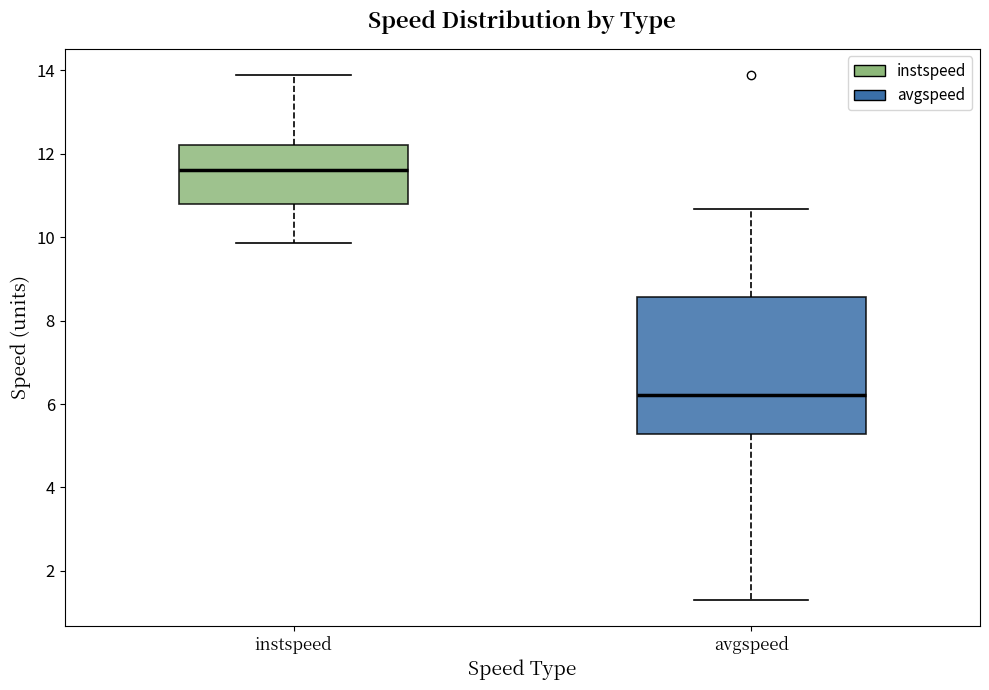

Which box has the lowest median line?

avgspeed